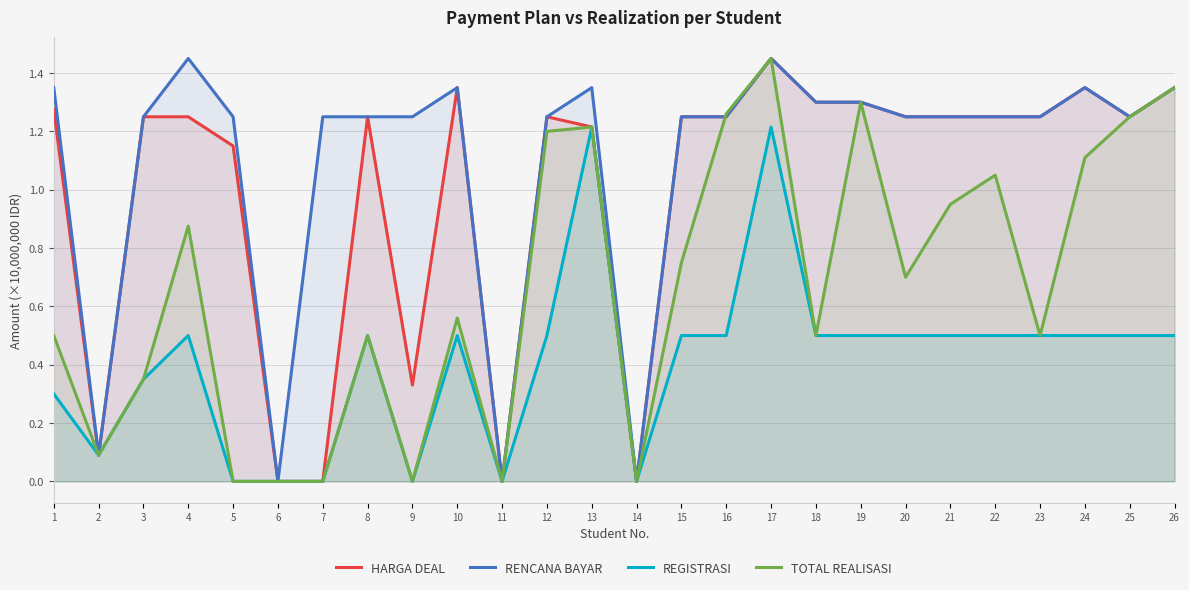

What is the sum of all TOTAL REALISASI values?

17.5